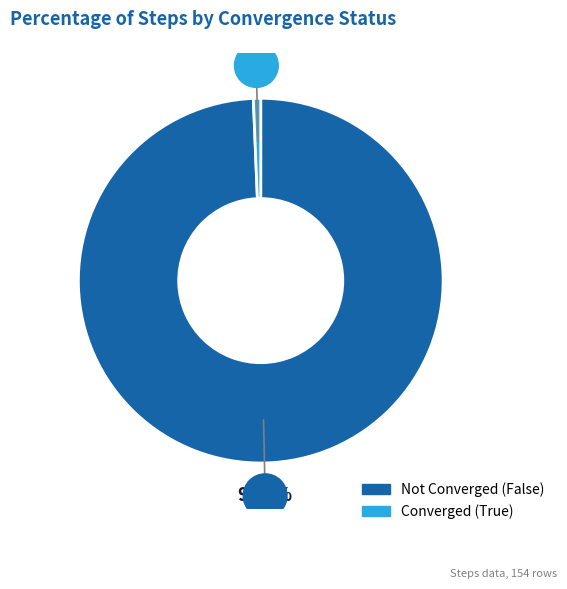

Does Converged (True) account for over 50% of the chart?

No